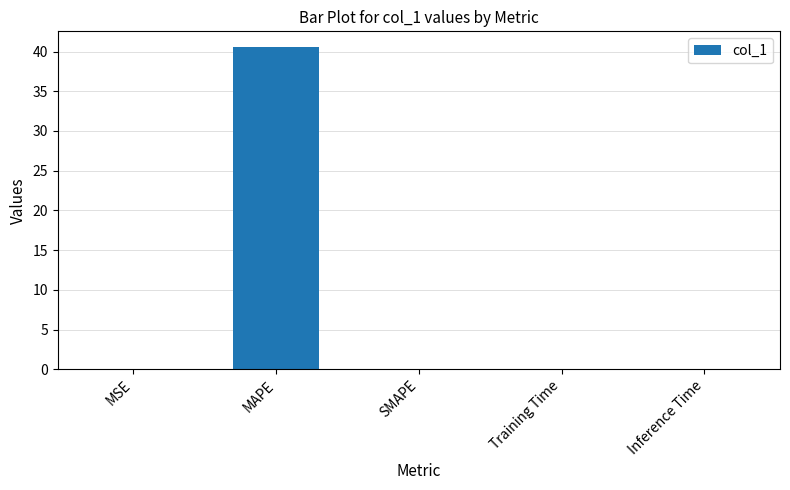

At which category does the chart reach its peak across all series?

MAPE